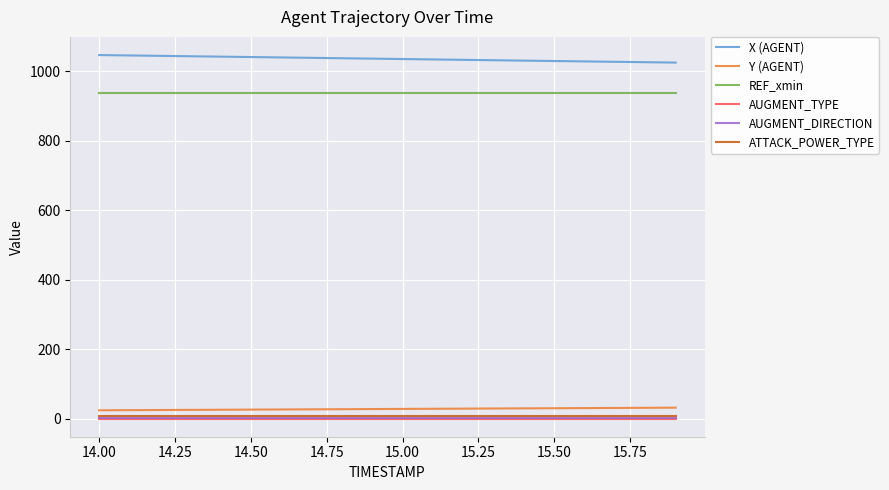

True or false: REF_xmin and AUGMENT_TYPE intersect in this chart.

False